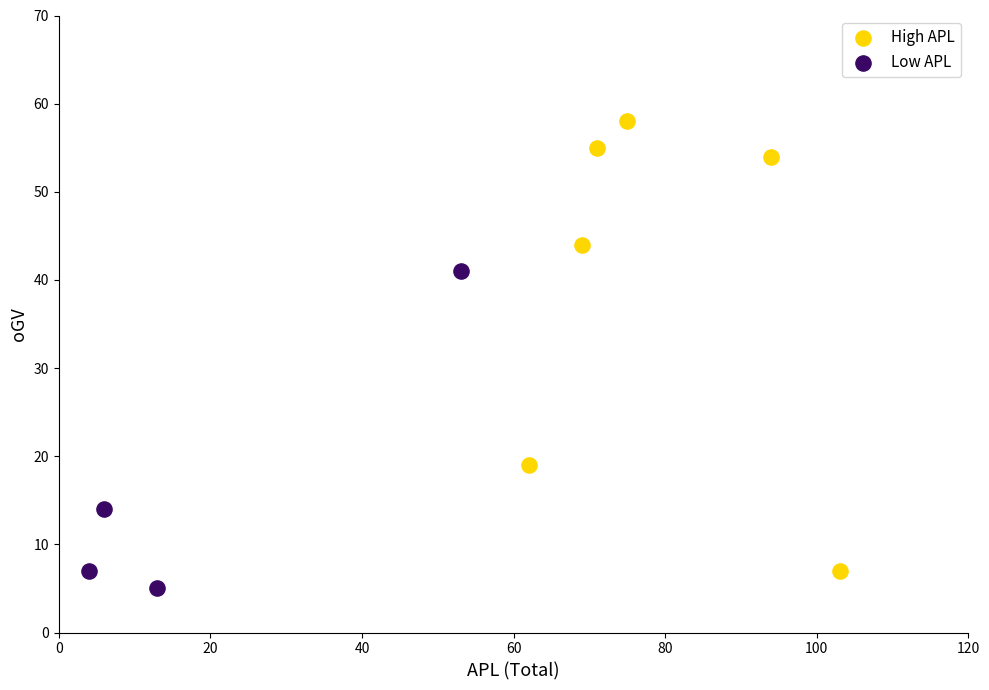

Which series has the largest Y range (max minus min)?

High APL